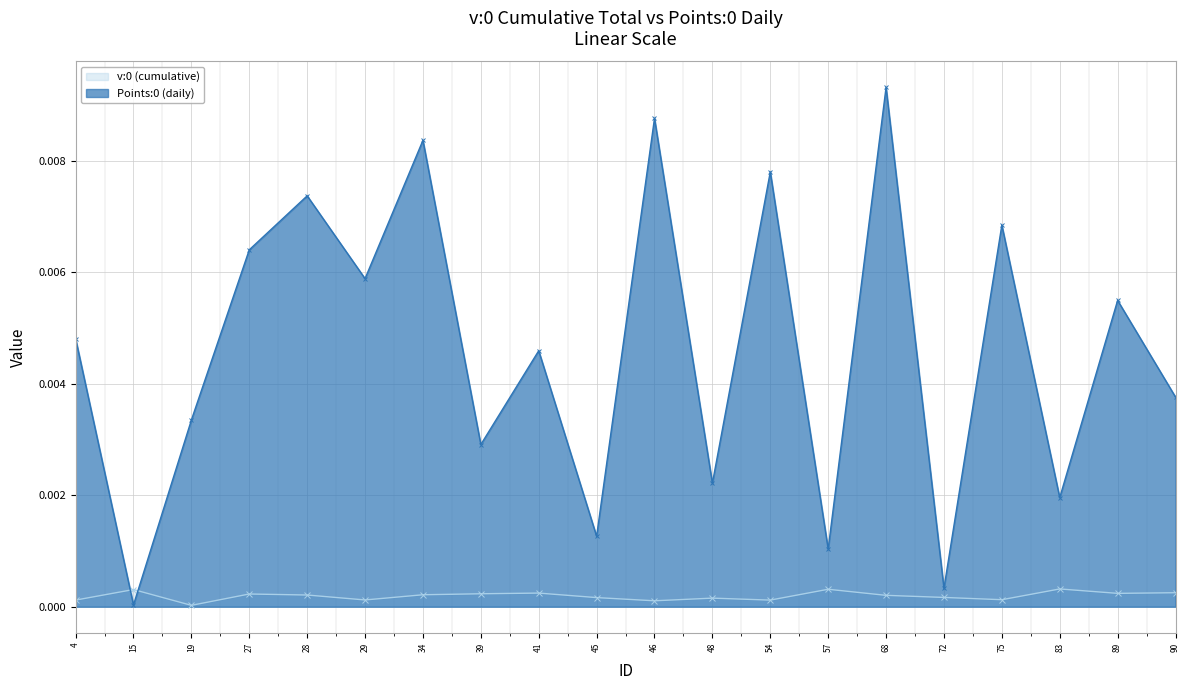

List the series in order of their overall mean, lowest first.

v:0 (cumulative), Points:0 (daily)